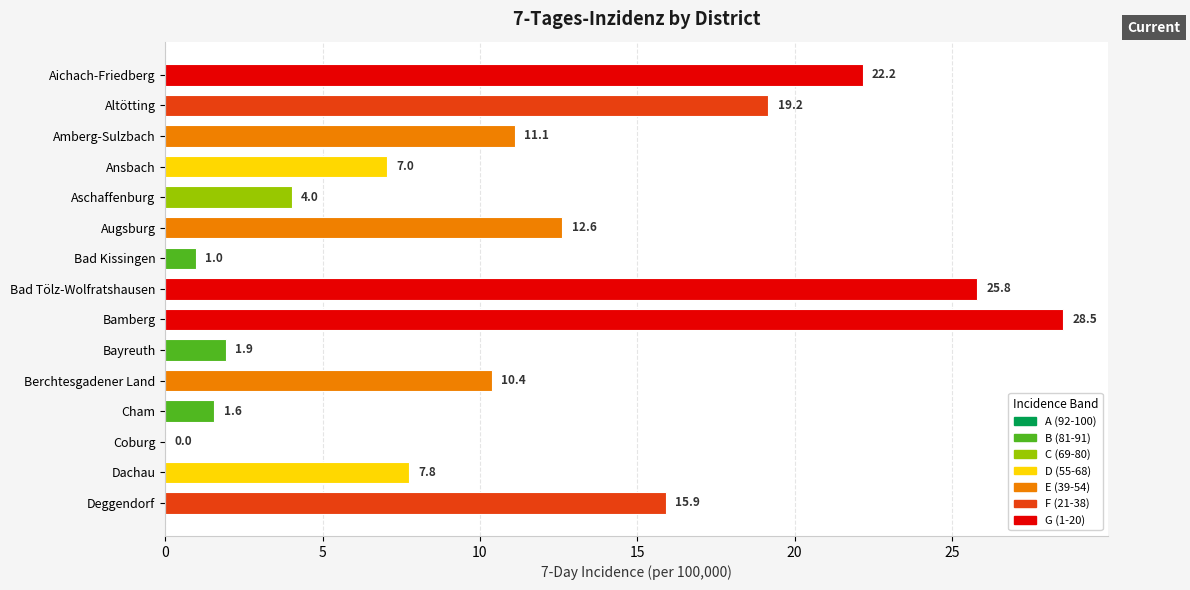

Between Cham and Bamberg, which is larger?

Bamberg